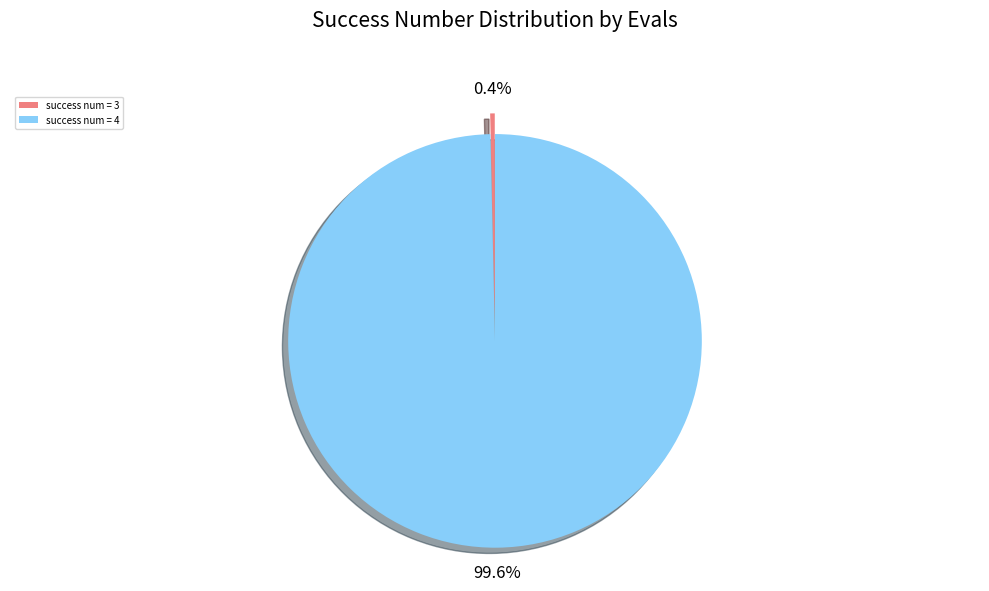

Does success num = 4 represent more than half of the total?

Yes